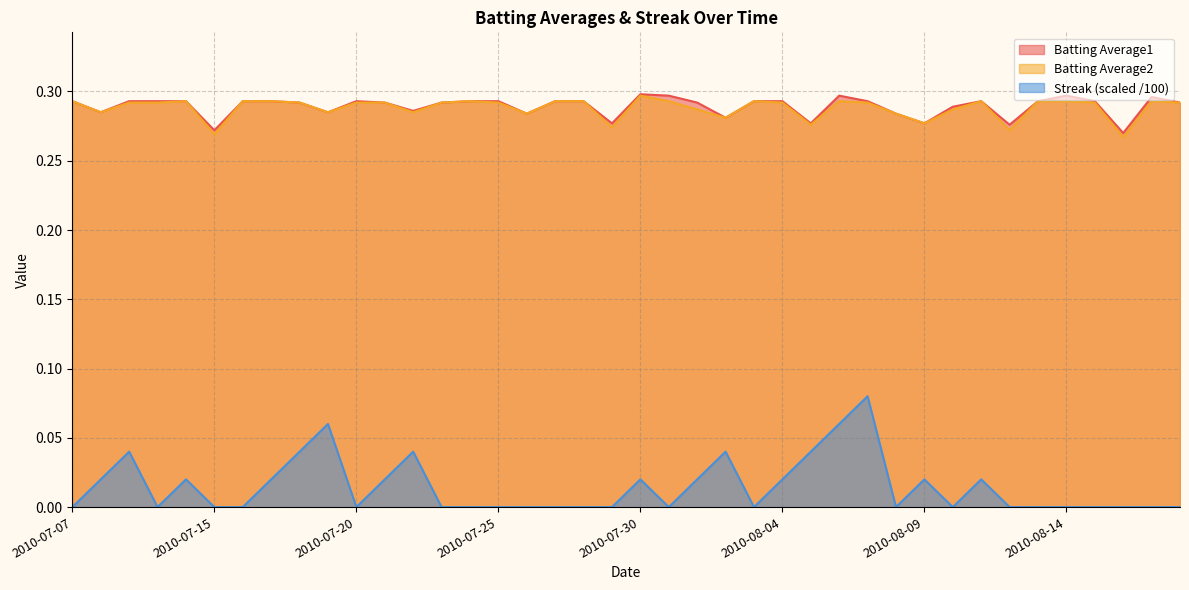

True or false: Batting Average1 and Streak cross at least once.

False